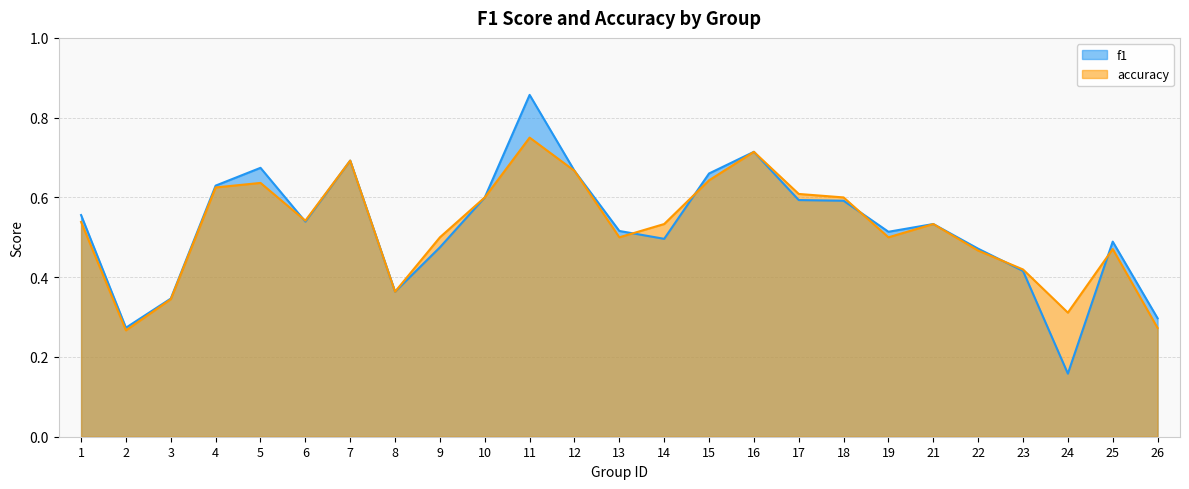

Read the f1 value at 24.

0.2